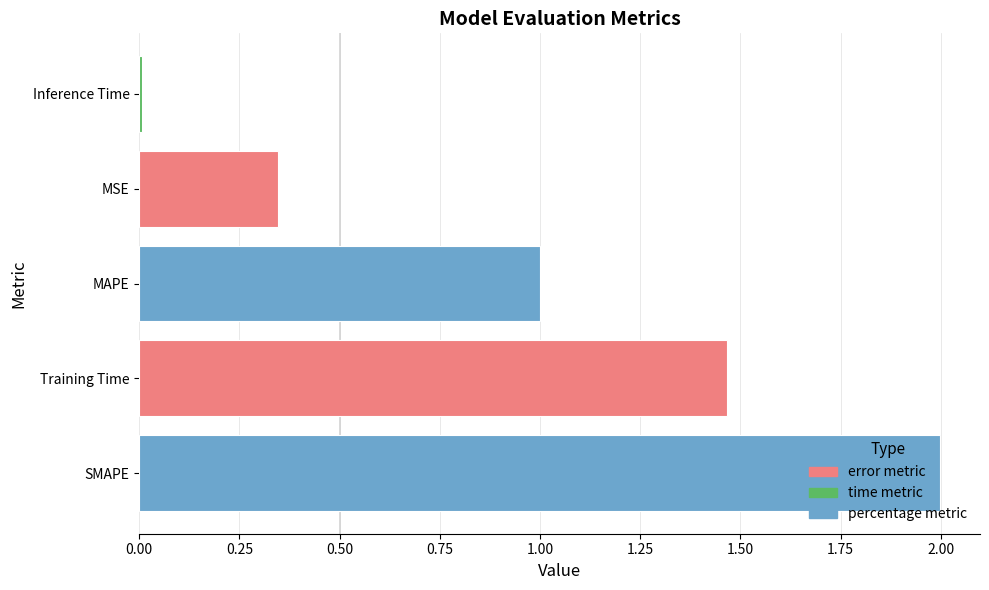

Is it true that the value at MAPE is 0.6?

False